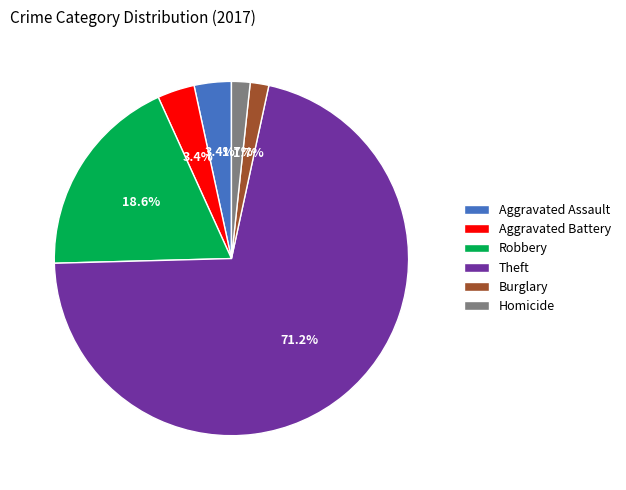

Which category has the biggest portion of the pie?

Theft